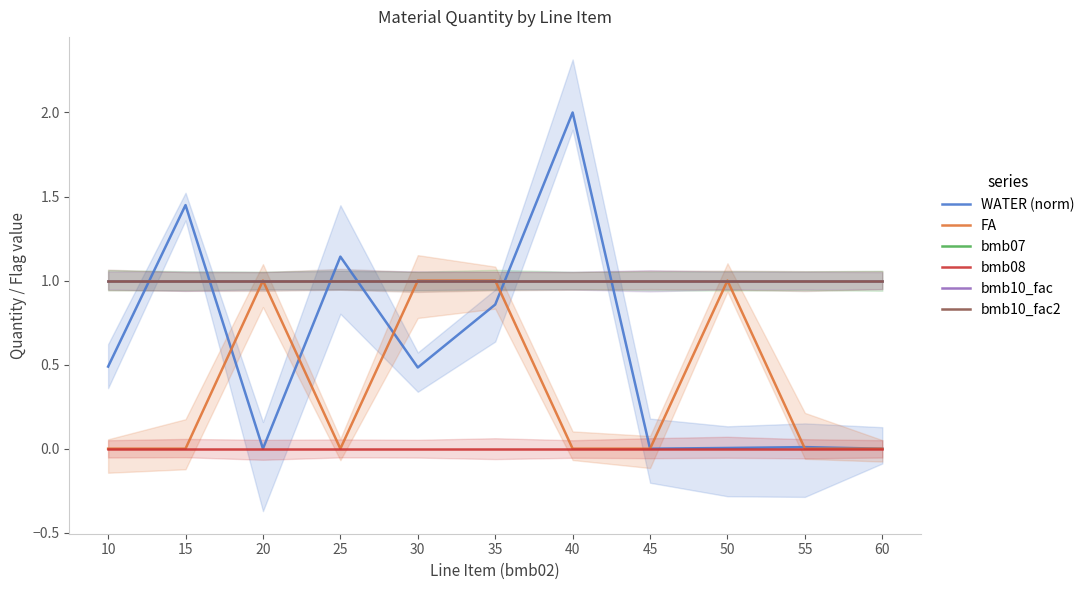

What are all the series names shown in the legend?

WATER (norm), FA, bmb07, bmb08, bmb10_fac, bmb10_fac2